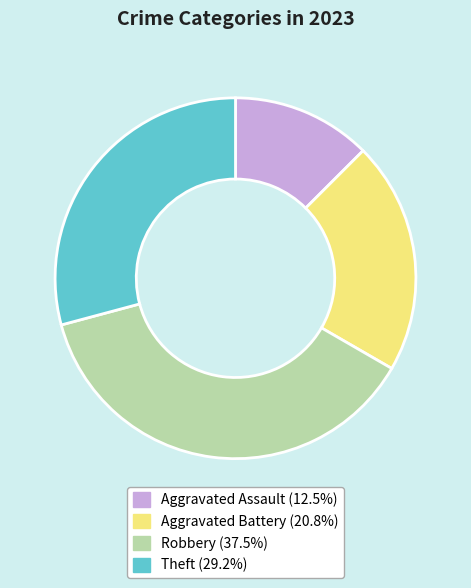

Does any single category account for the majority?

No